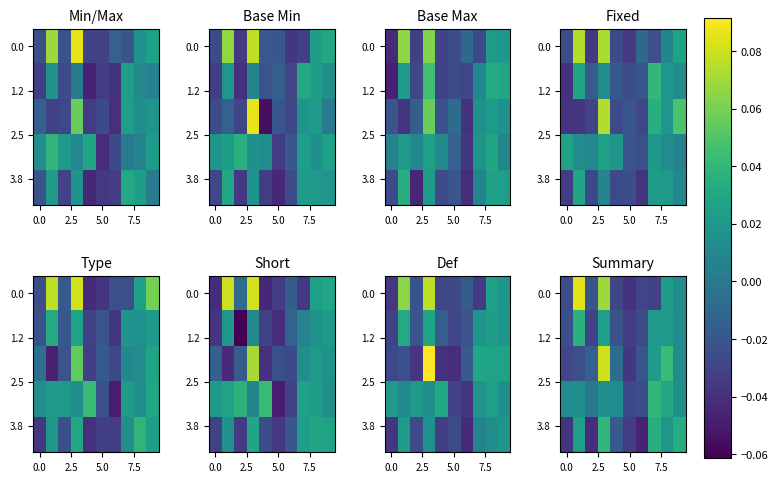

How many values in 0.0 are above zero?

4